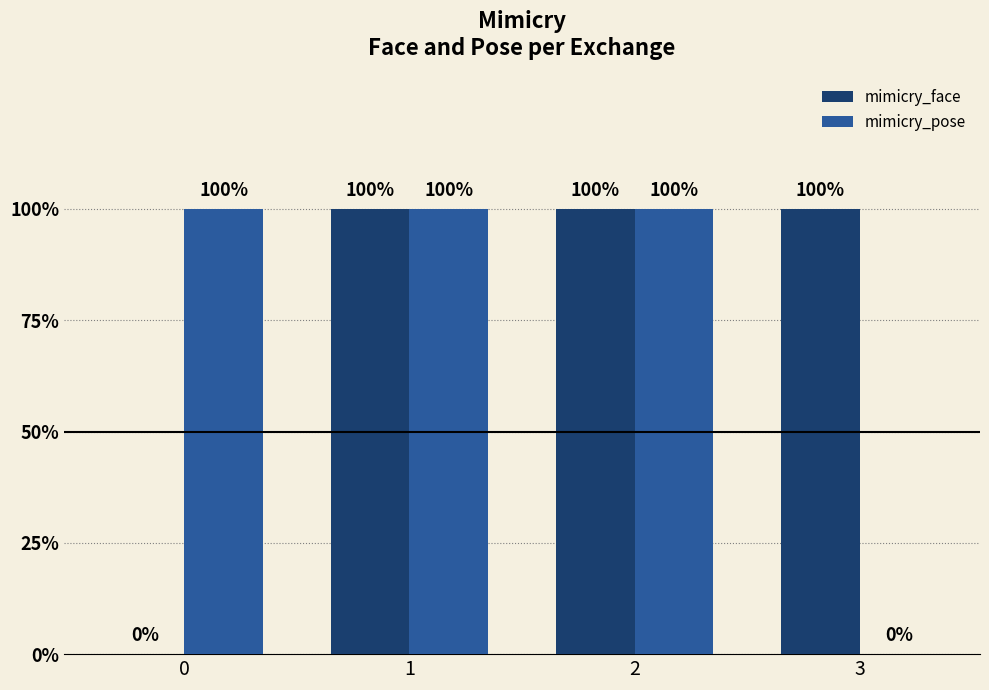

Count the mimicry_face values in the range 1 to 2.

3